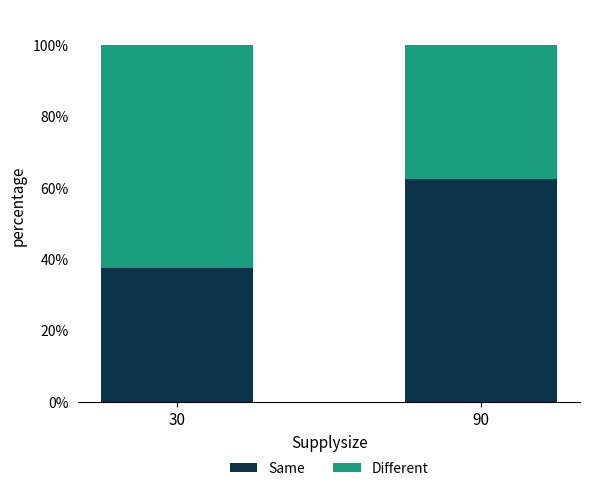

Where is Same nearest to the value 50?

30